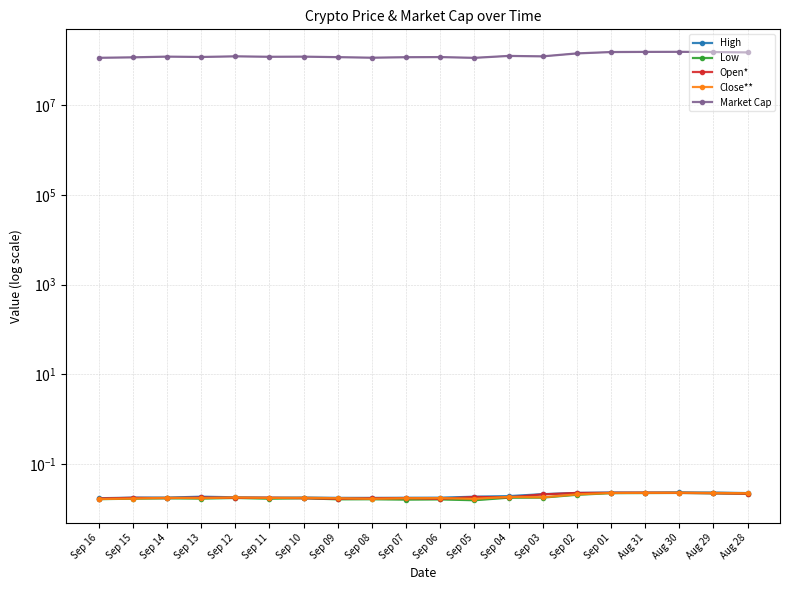

The value of Market Cap at Sep 14 is 122364930.0. True or false?

True